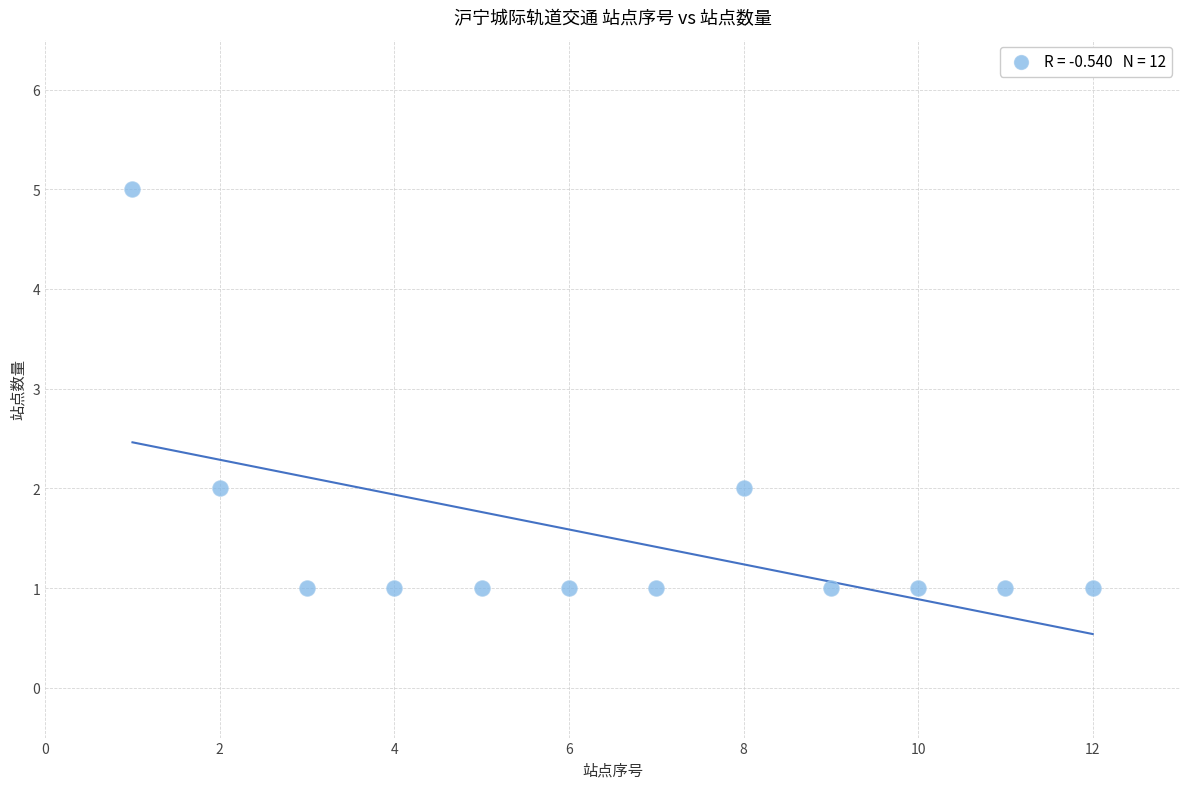

What is the range of Y values (max minus min)?

4